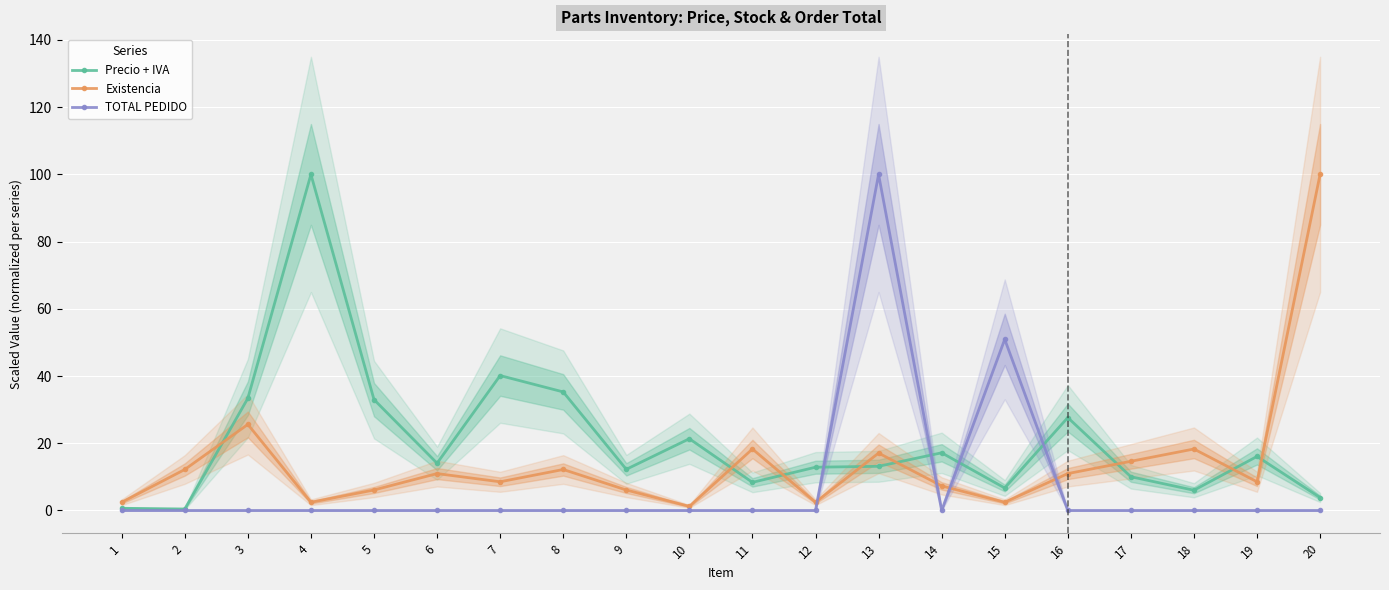

What is the difference between the maximum and minimum values in the TOTAL PEDIDO series?

100.0